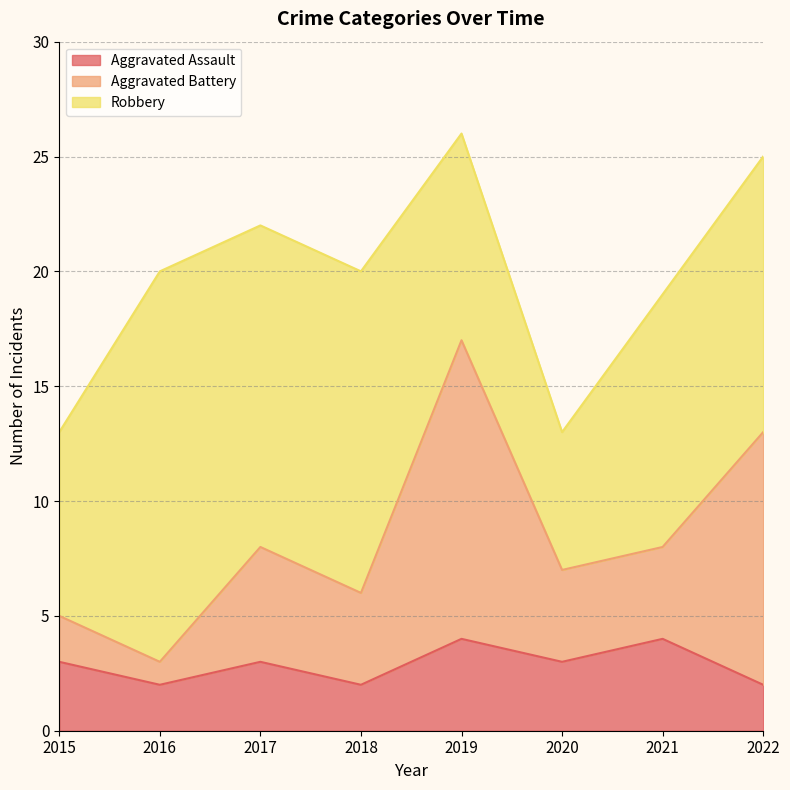

What is the maximum value for Aggravated Assault?

4